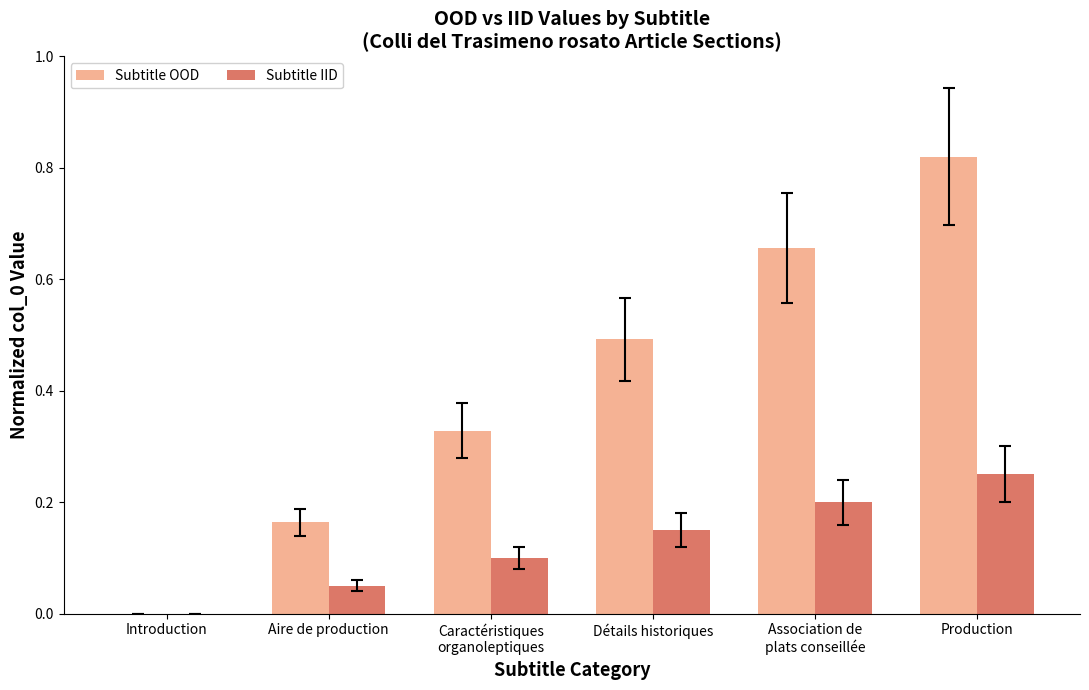

Which series has the largest total across all categories?

Subtitle OOD